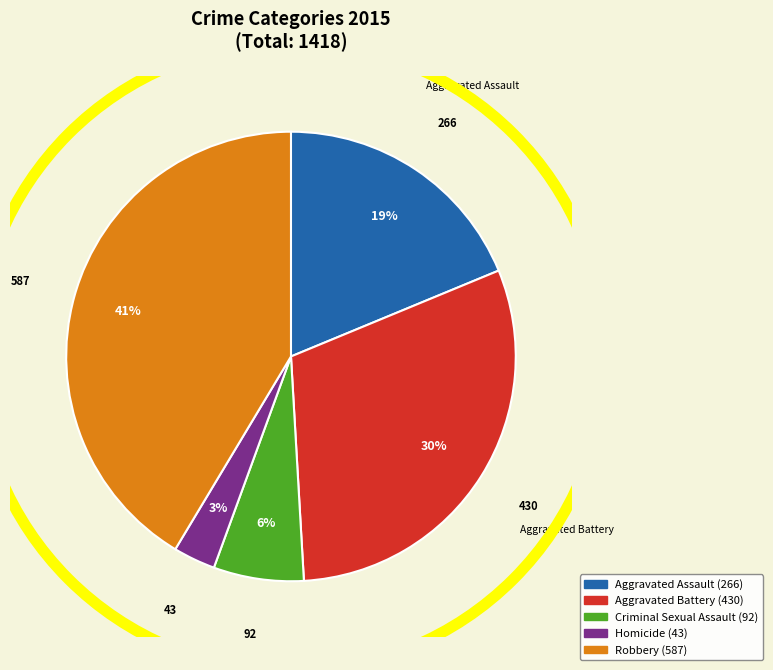

Does any single category account for the majority?

No